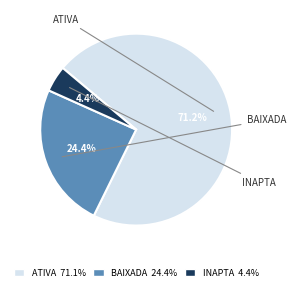

Is the sum of ATIVA and INAPTA greater than half?

Yes